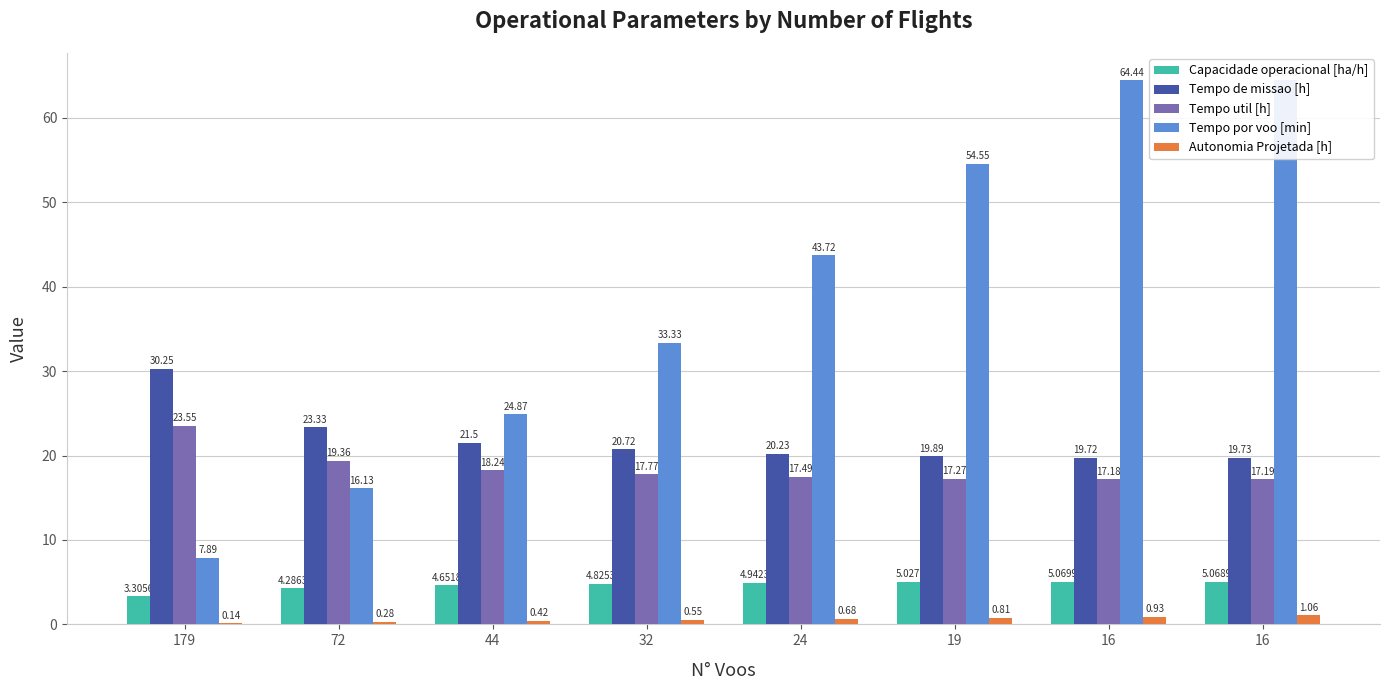

Count the number of data series in this chart.

5